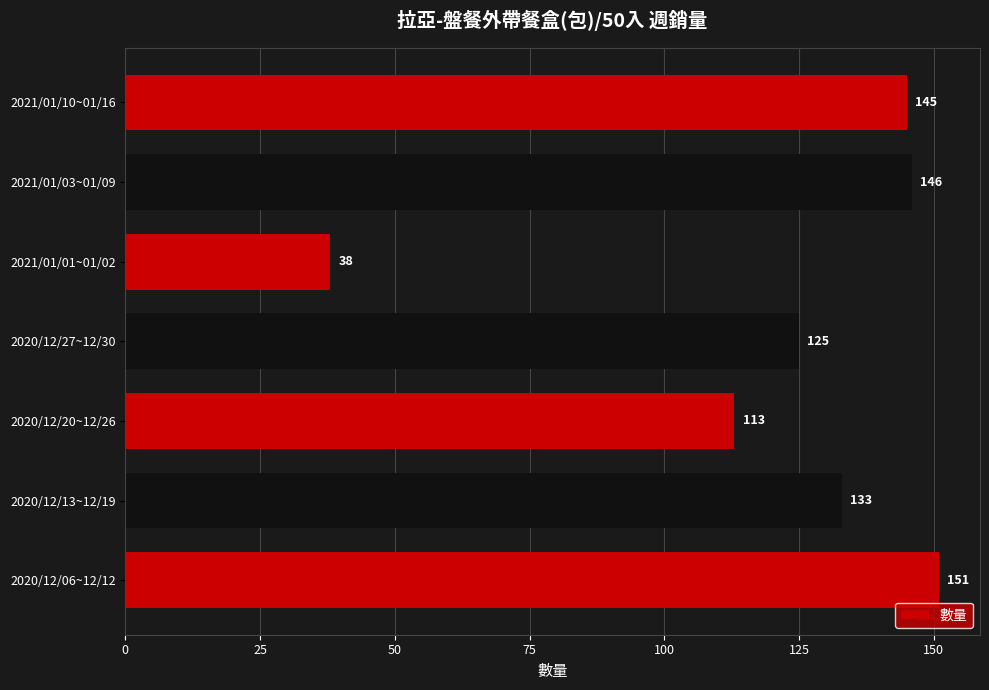

How many values are below 133?

3